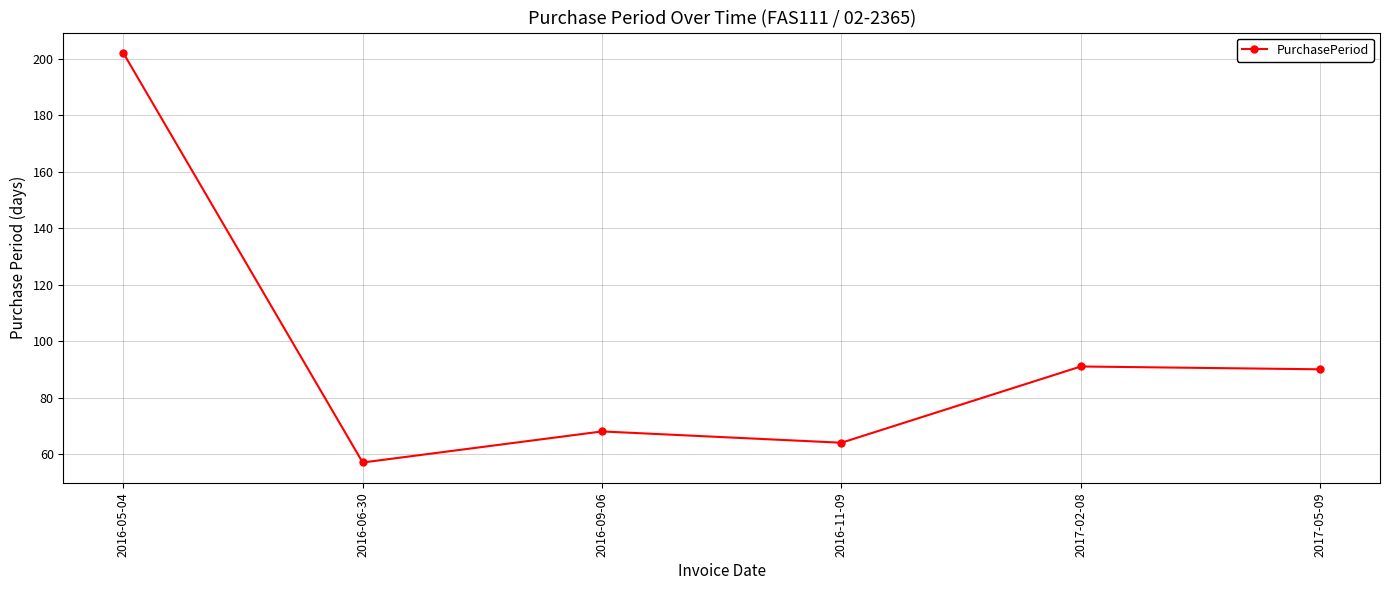

What is the approximate value at 2016-09-06, to the nearest 5?

70